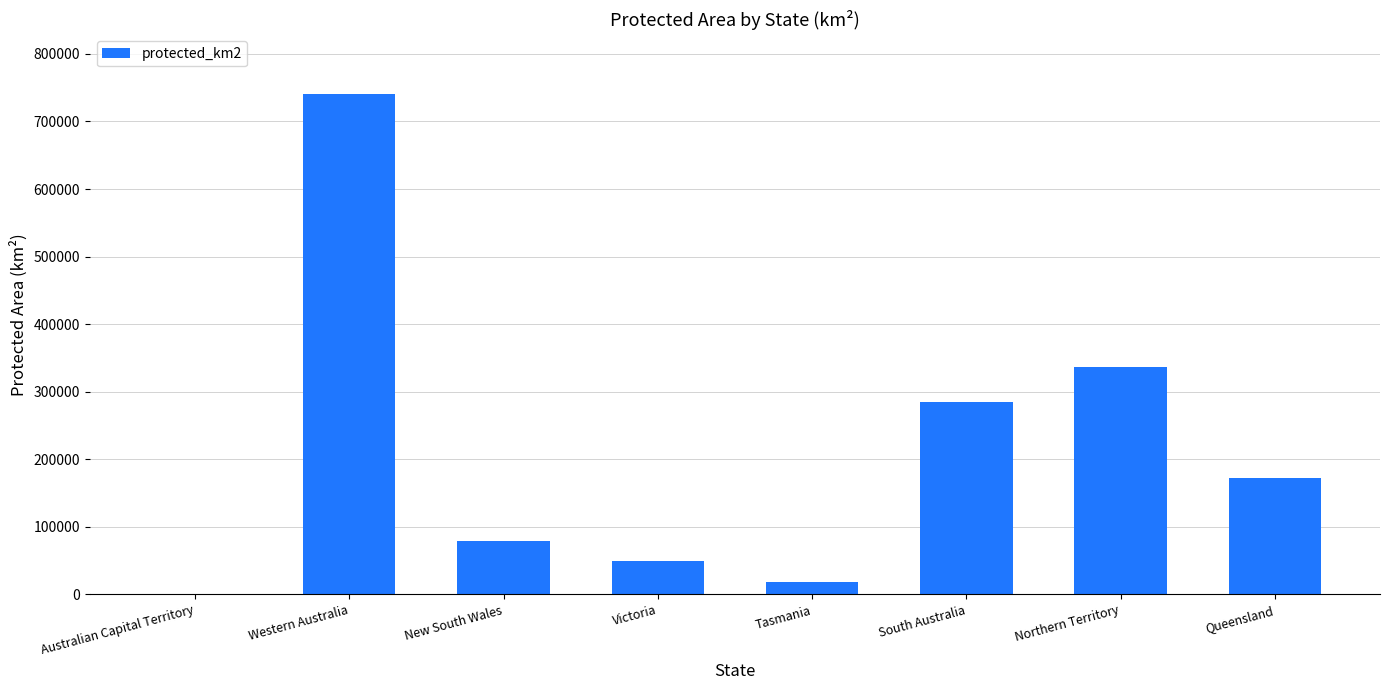

What is the sum of all values?

1681466.4